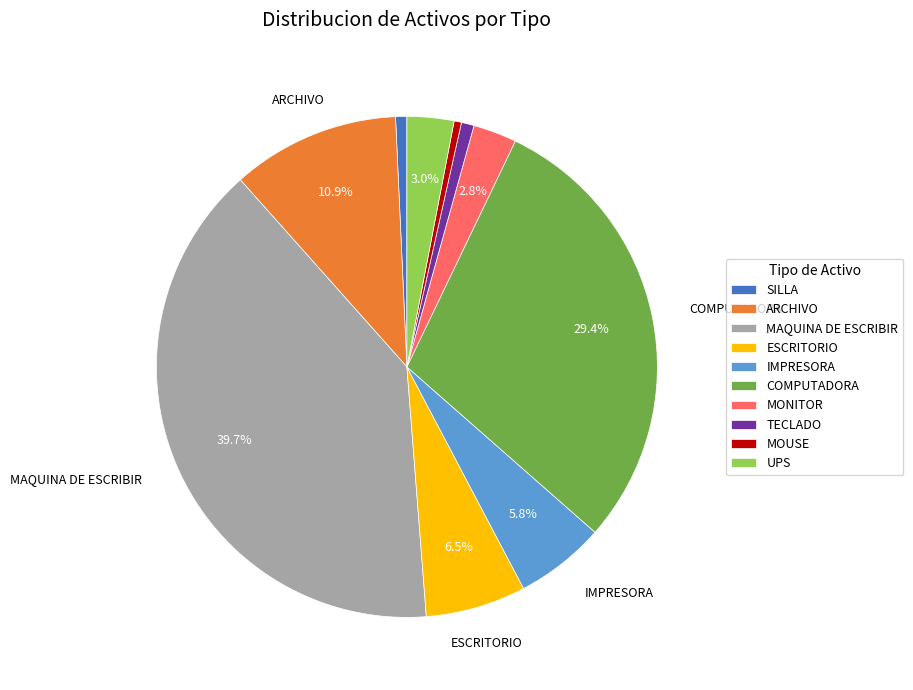

To the nearest percent, what is the difference between the IMPRESORA and ARCHIVO slice percentages?

5%